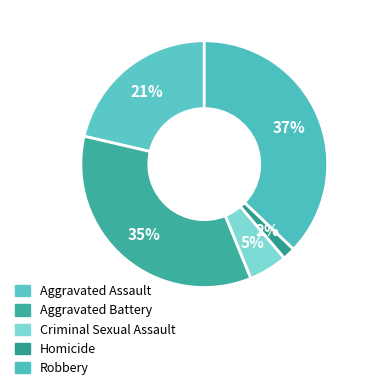

What portion of the pie excludes Aggravated Assault?

78.6%